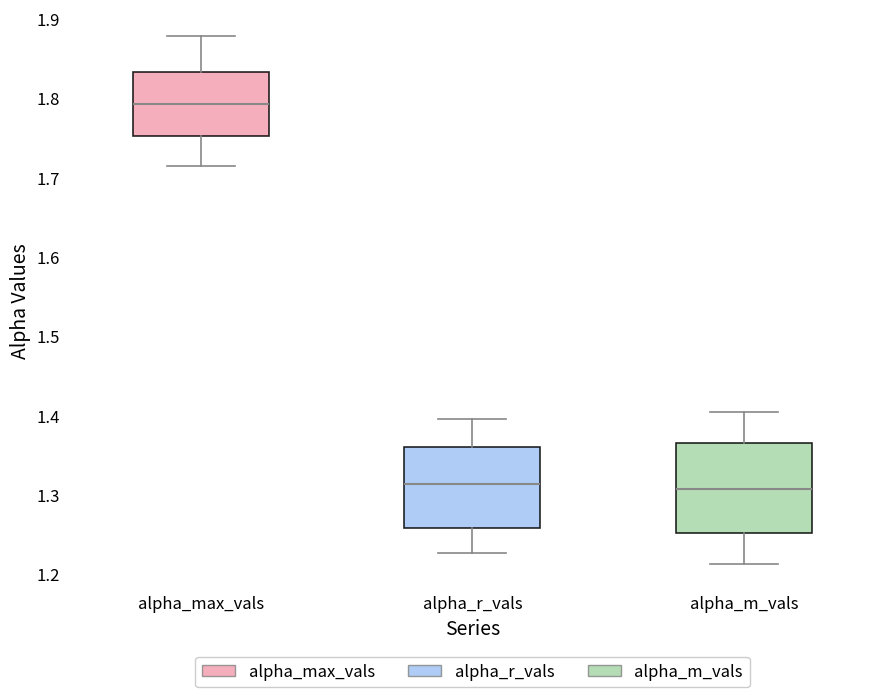

Which box is the tallest, from its lower edge to its upper edge?

alpha_m_vals